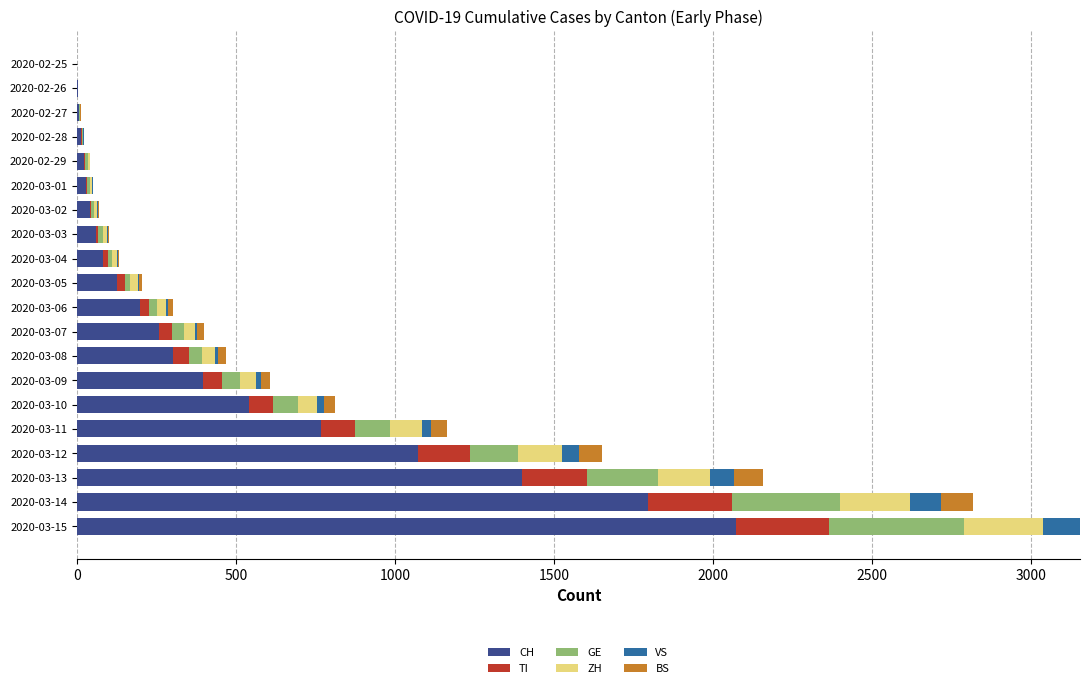

How many series are shown in this chart?

6